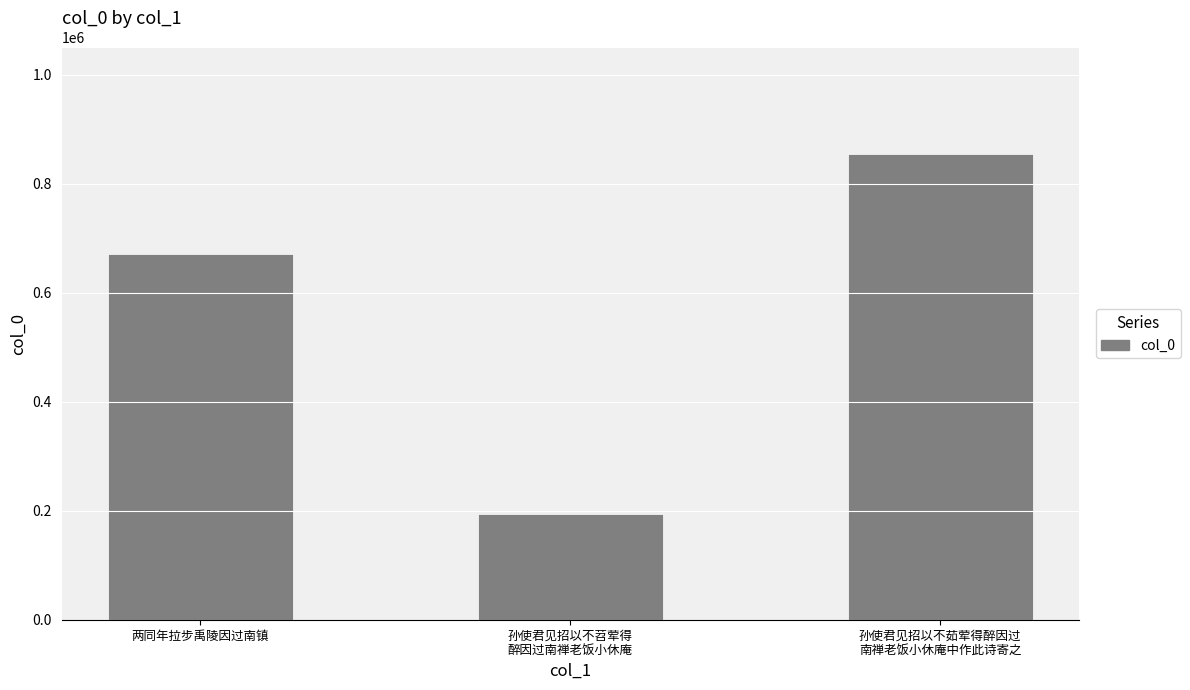

List the labels in order of value, largest first.

孙使君见招以不茹荤得醉因过
南禅老饭小休庵中作此诗寄之, 两同年拉步禹陵因过南镇, 孙使君见招以不苕荤得
醉因过南禅老饭小休庵